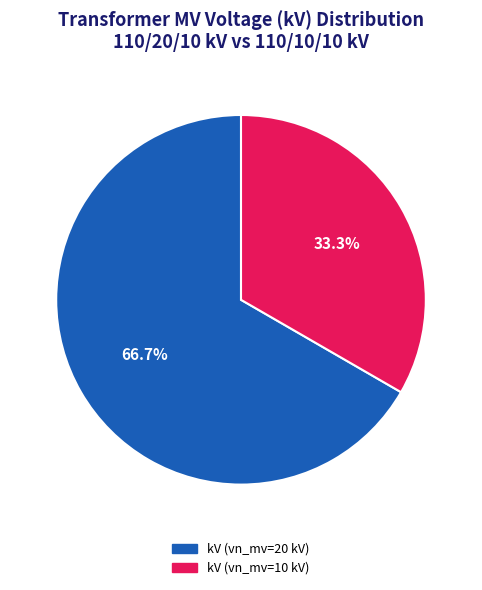

Does any single category account for the majority?

Yes